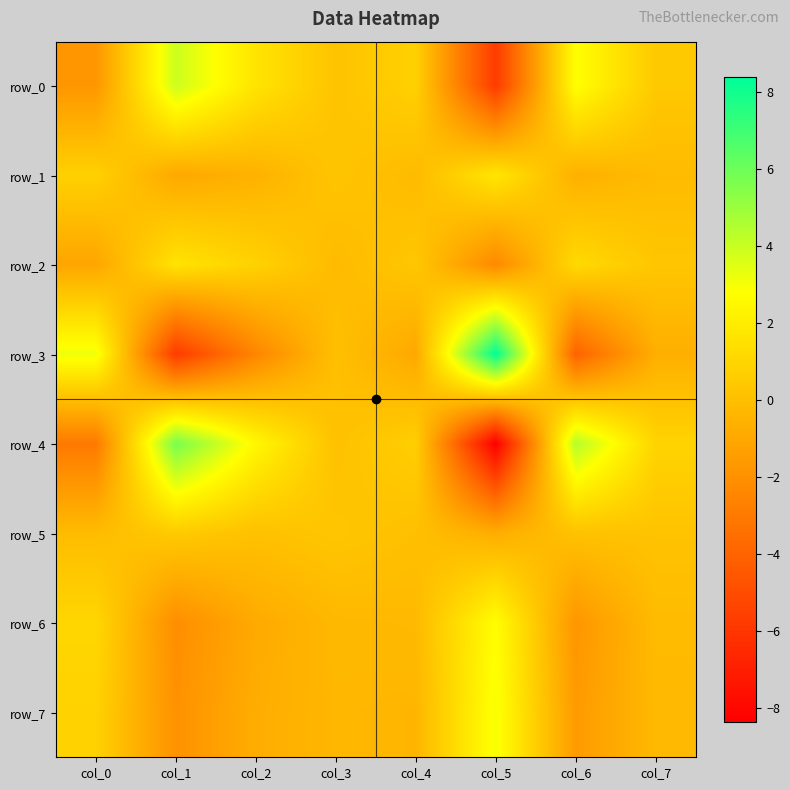

Reading left to right, transcribe all the data shown in this chart.

row_0: col_0=-1.8	col_1=3.9	col_2=1.6	col_3=0.2	col_4=0.8	col_5=-5.7	col_6=2.8	col_7=0.4
row_1: col_0=0.8	col_1=-1.0	col_2=-0.6	col_3=0.3	col_4=-0.2	col_5=1.7	col_6=-0.6	col_7=-0.2
row_2: col_0=-1.1	col_1=1.6	col_2=0.8	col_3=-0.2	col_4=0.4	col_5=-2.3	col_6=1.2	col_7=0.3
row_3: col_0=3.1	col_1=-5.7	col_2=-2.5	col_3=0.1	col_4=-1.0	col_5=8.4	col_6=-4.0	col_7=-0.7
row_4: col_0=-3.0	col_1=5.8	col_2=2.5	col_3=0.1	col_4=0.7	col_5=-8.4	col_6=4.4	col_7=0.9
row_5: col_0=-0.1	col_1=0.5	col_2=0.1	col_3=0.3	col_4=0.0	col_5=-0.8	col_6=0.1	col_7=0.2
row_6: col_0=1.0	col_1=-2.1	col_2=-0.9	col_3=-0.3	col_4=-0.2	col_5=2.7	col_6=-1.8	col_7=-0.2
row_7: col_0=0.8	col_1=-2.0	col_2=-0.8	col_3=-0.3	col_4=-0.4	col_5=3.0	col_6=-1.6	col_7=-0.2